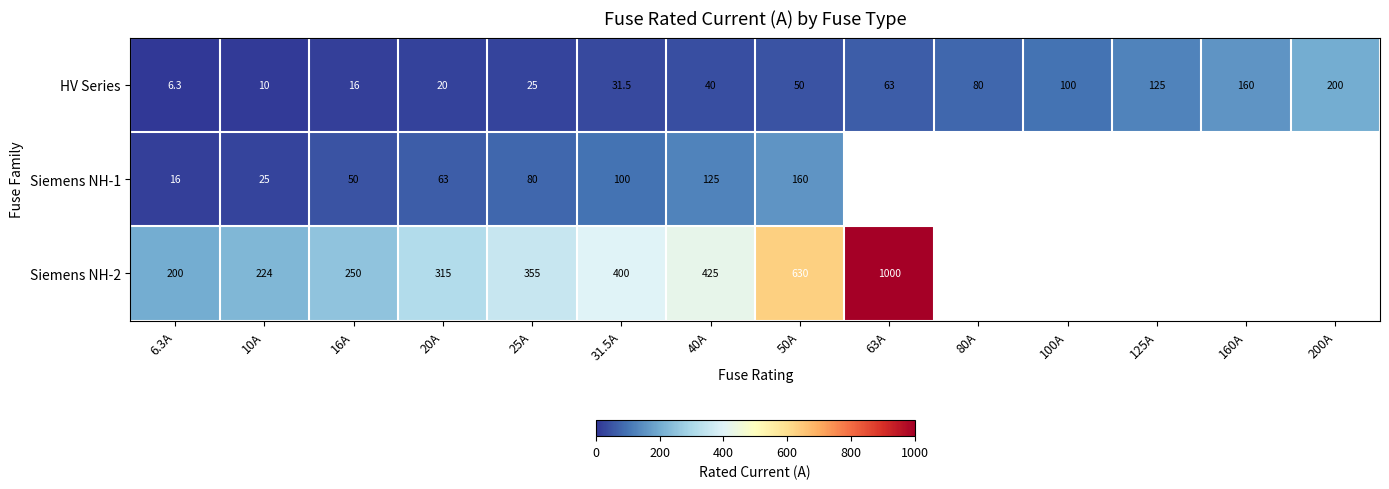

How many categories are shown in the chart?

14